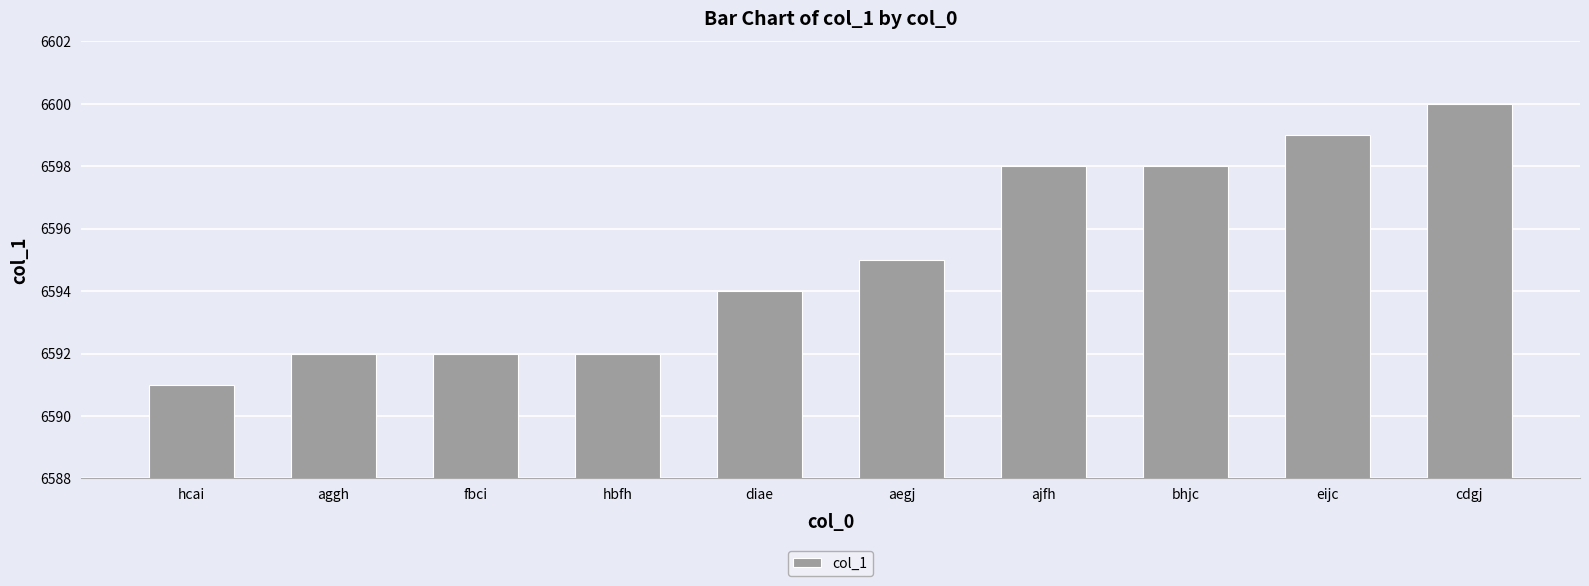

What is the label of the 9th bar from the left?

eijc